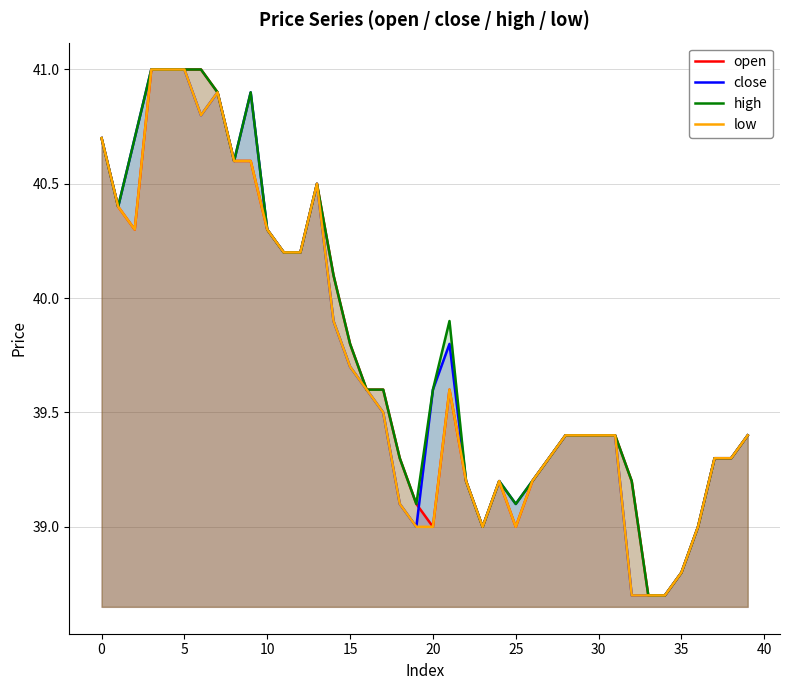

What is the value of the low point at the 25th from the left?

39.2